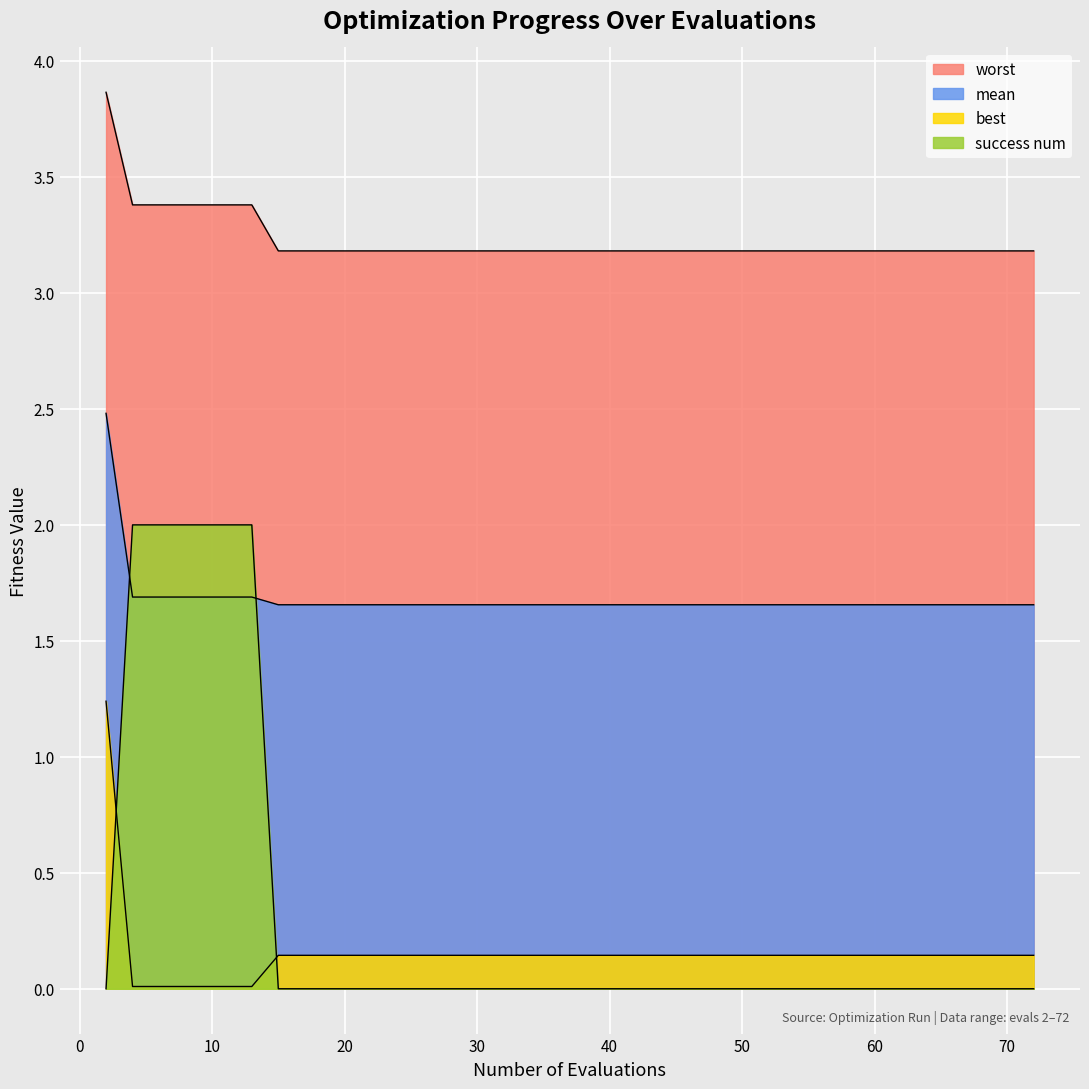

At which label is worst closest to 3?

15